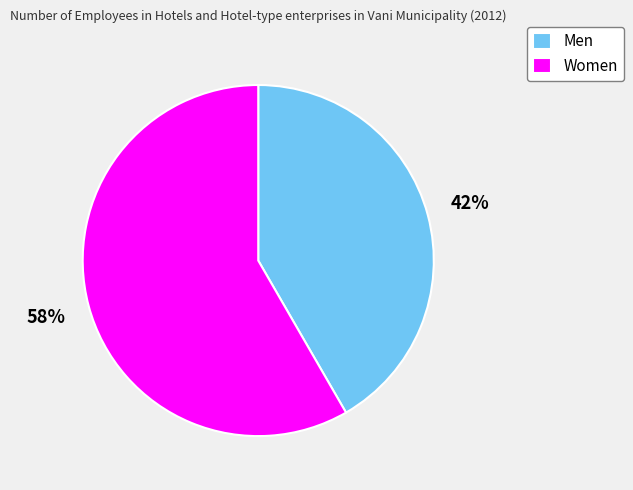

To the nearest percent, what percentage of the pie is Women?

58%